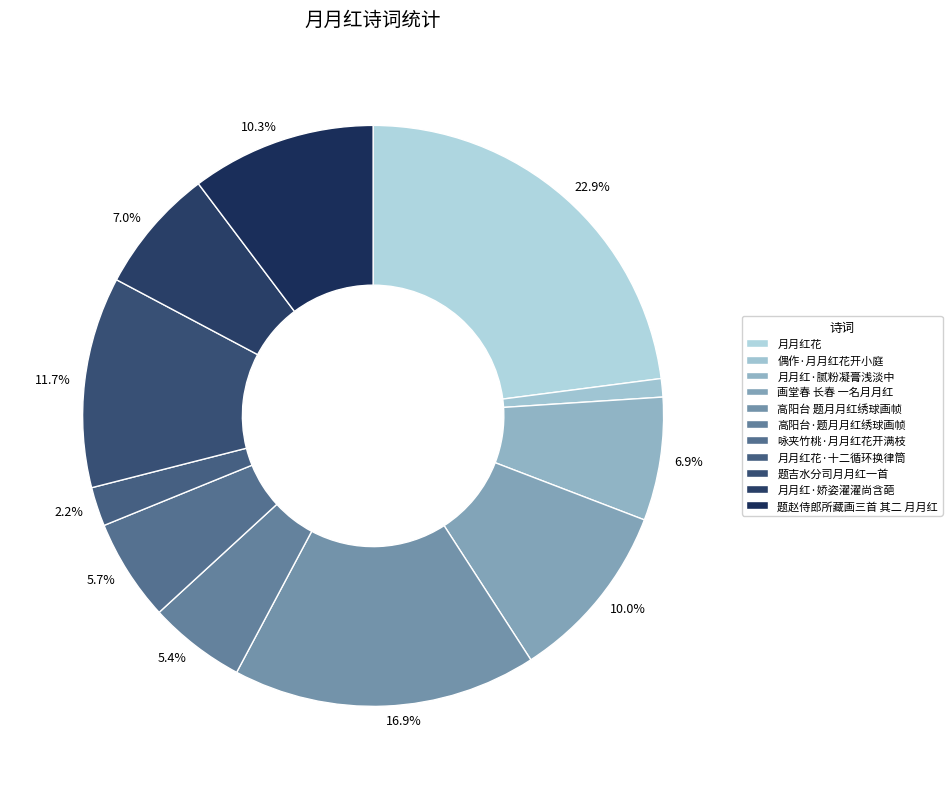

Which category has the biggest portion of the pie?

月月红花